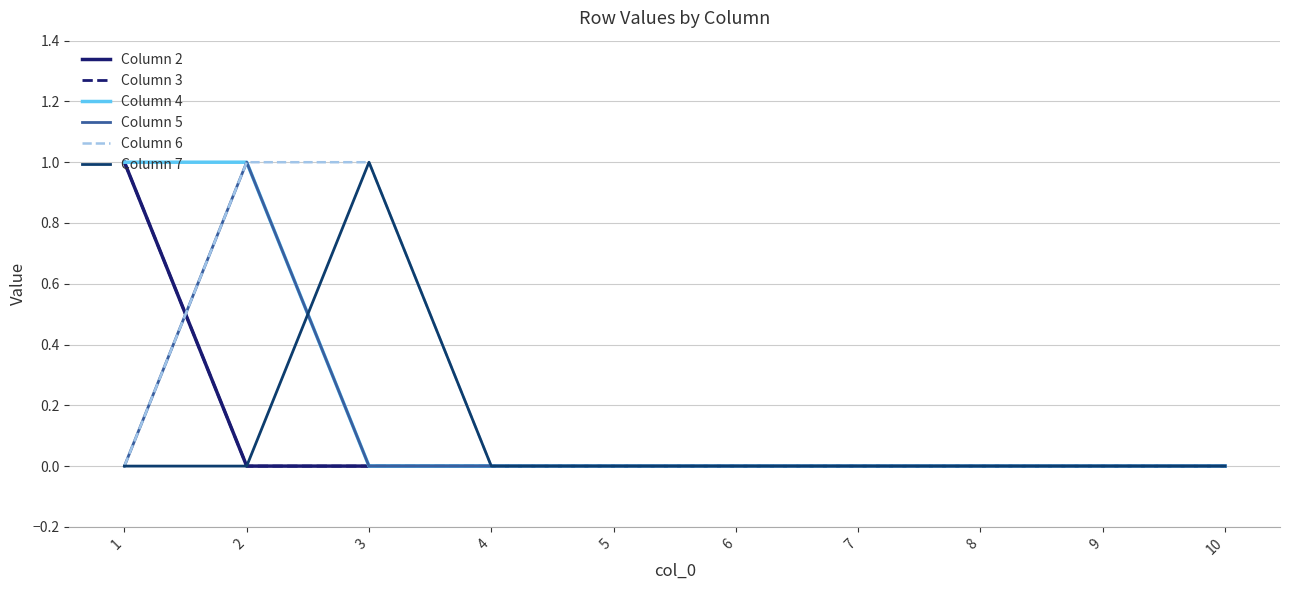

Reading left to right, transcribe all the data shown in this chart.

Column 2: 1=1	2=0	3=0	4=0	5=0	6=0	7=0	8=0	9=0	10=0
Column 3: 1=1	2=0	3=0	4=0	5=0	6=0	7=0	8=0	9=0	10=0
Column 4: 1=1	2=1	3=0	4=0	5=0	6=0	7=0	8=0	9=0	10=0
Column 5: 1=0	2=1	3=0	4=0	5=0	6=0	7=0	8=0	9=0	10=0
Column 6: 1=0	2=1	3=1	4=0	5=0	6=0	7=0	8=0	9=0	10=0
Column 7: 1=0	2=0	3=1	4=0	5=0	6=0	7=0	8=0	9=0	10=0